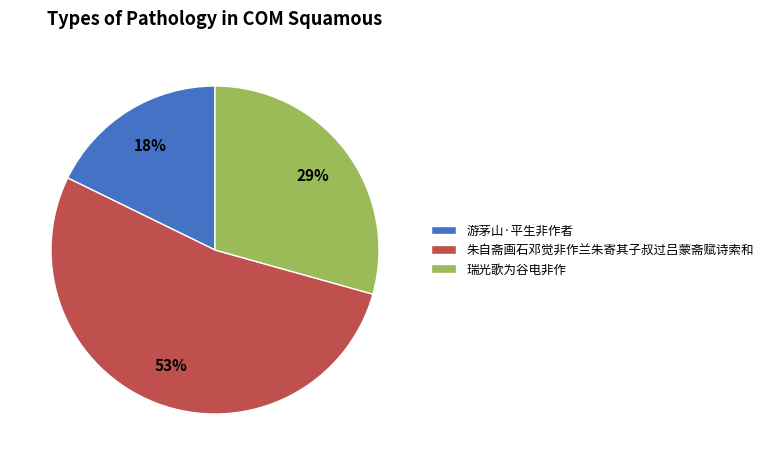

Which slice is the largest?

朱自斋画石邓觉非作兰朱寄其子叔过吕蒙斋赋诗索和